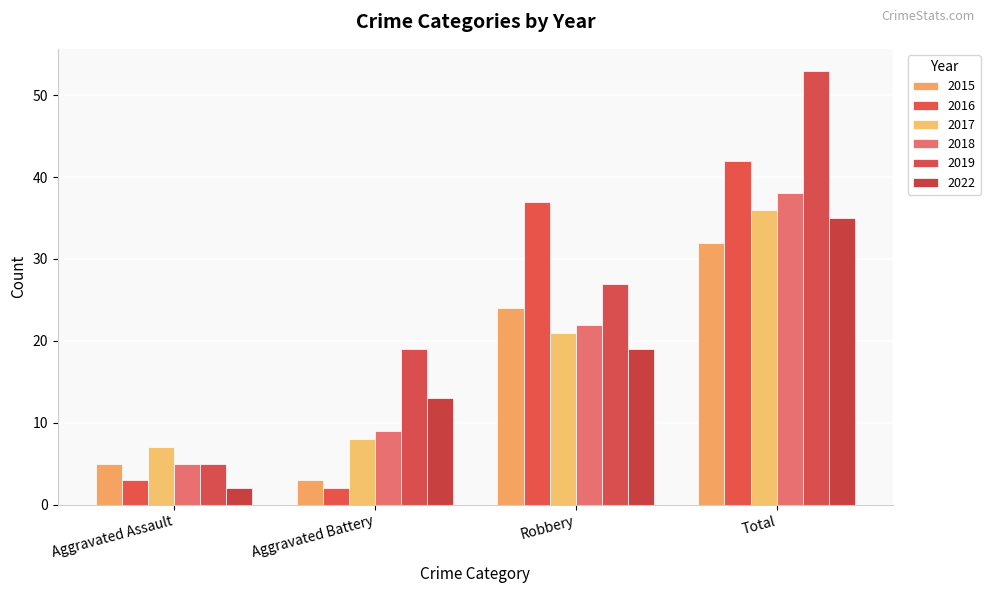

Are the bars horizontal?

No